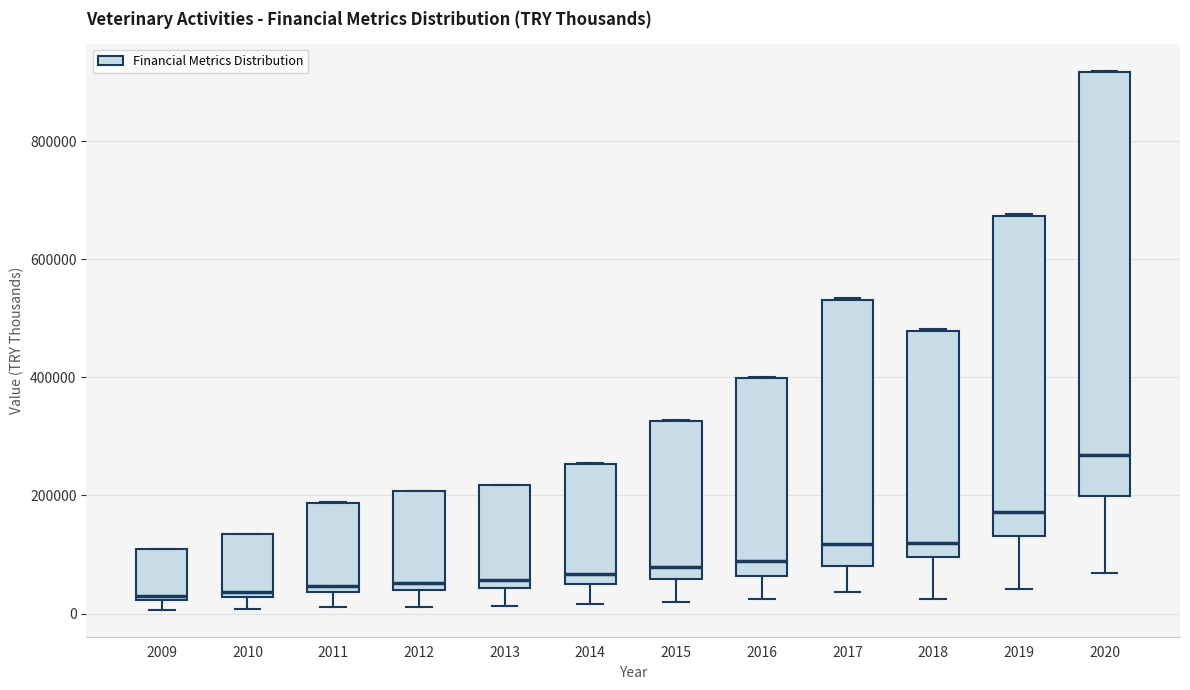

Comparing the boxes themselves (not the whiskers), which one is the tallest?

2020